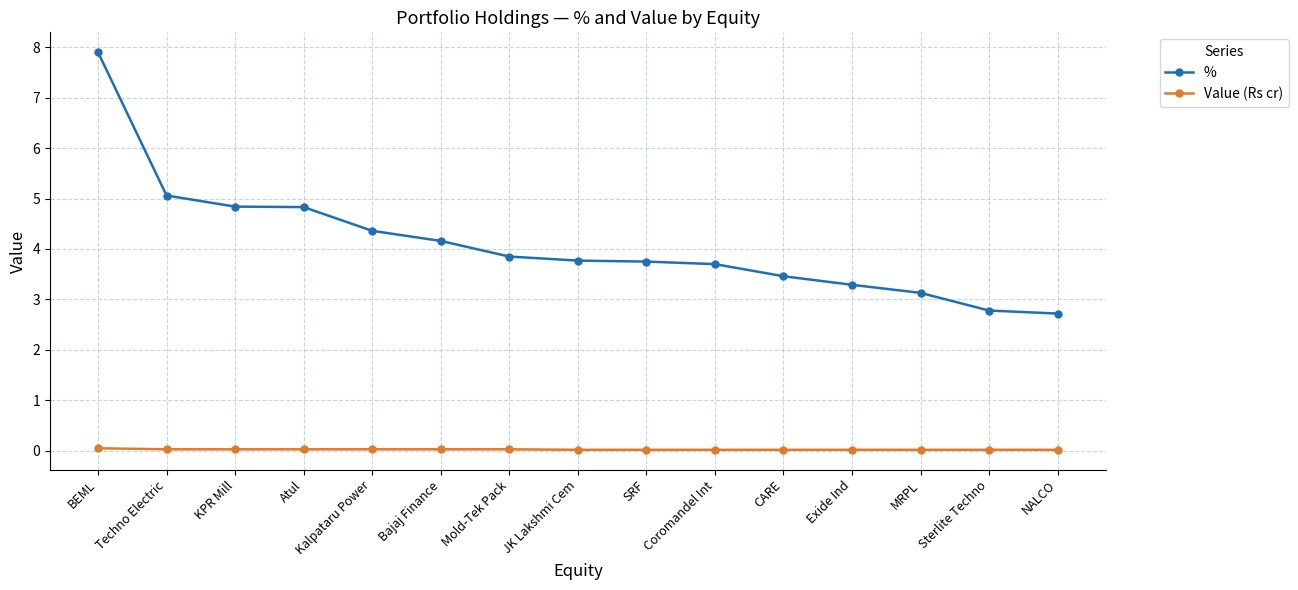

What is the sum of all % values?

61.6